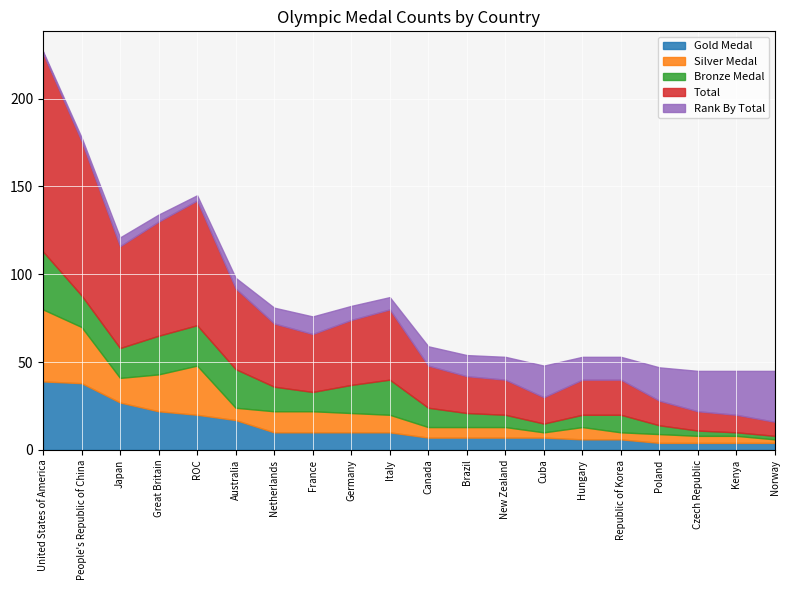

Is it true that Bronze Medal equals 59 at United States of America?

False